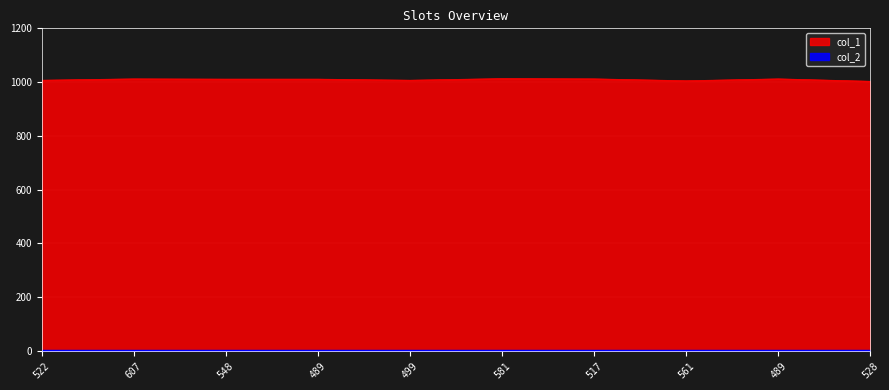

The chart shows a value of 411 at 561. True or false?

False